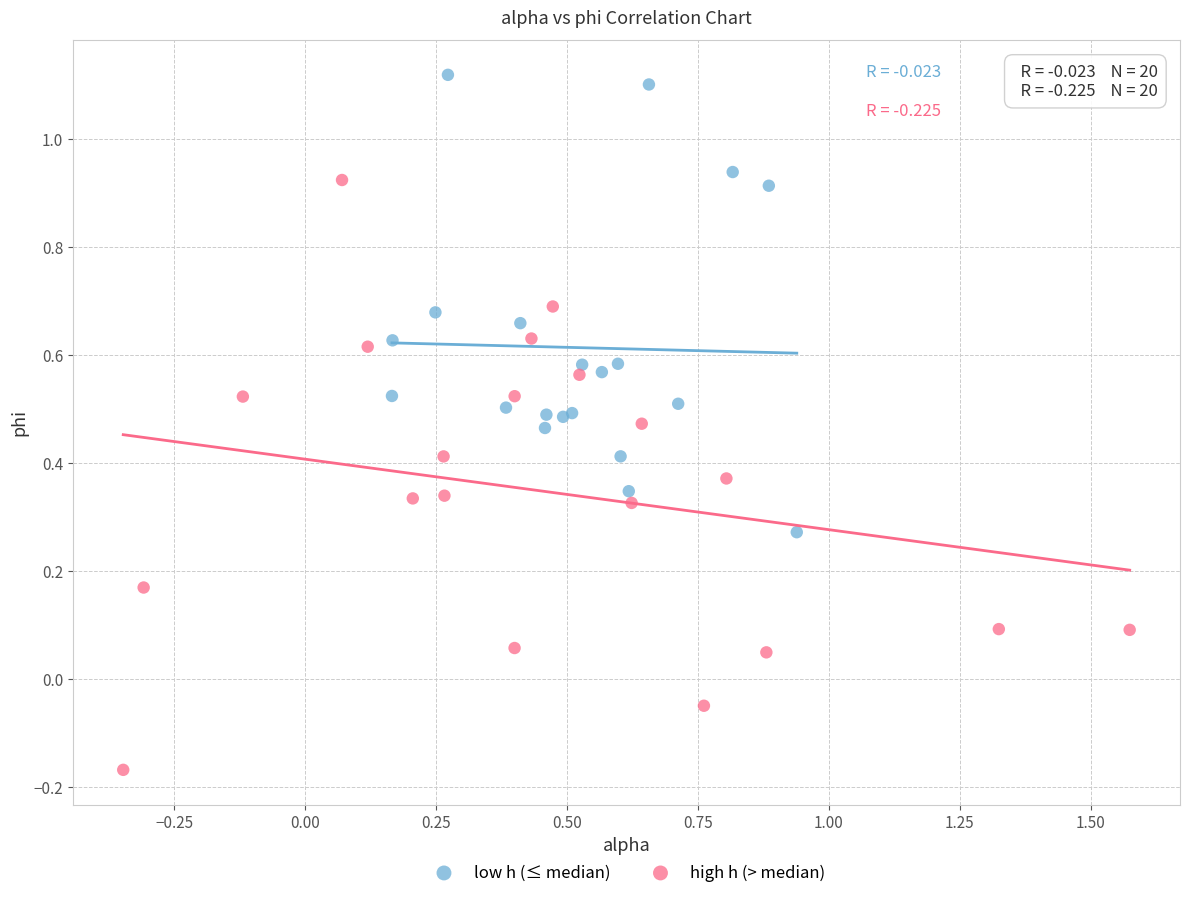

Which series has the largest Y range (max minus min)?

high h (> median)